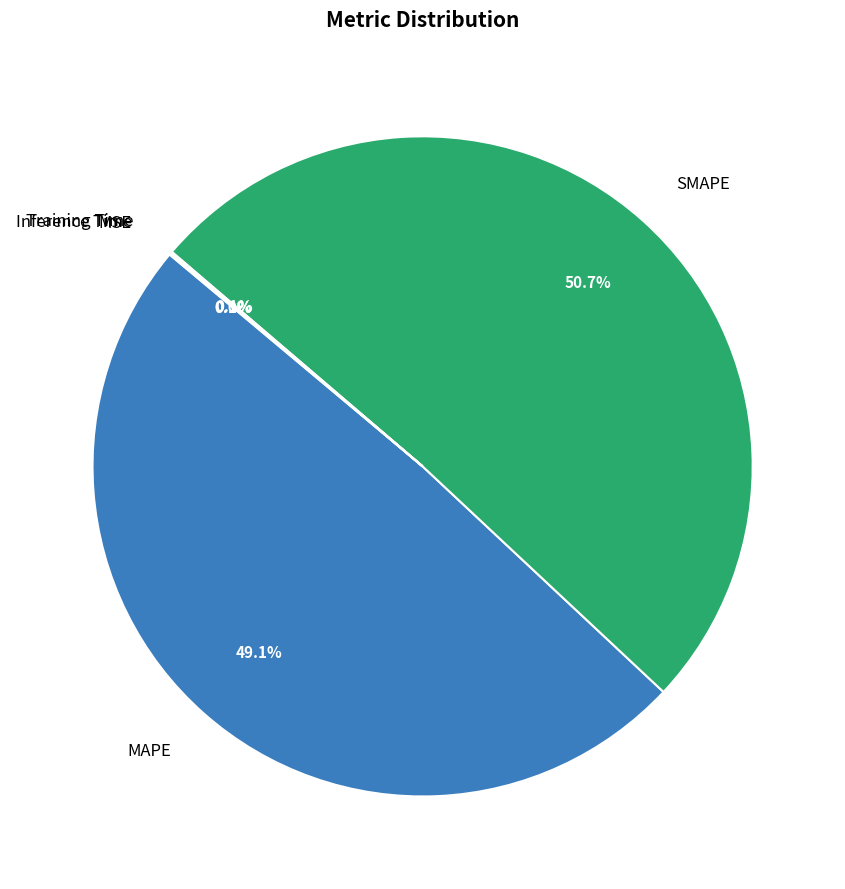

Which category accounts for the majority?

SMAPE